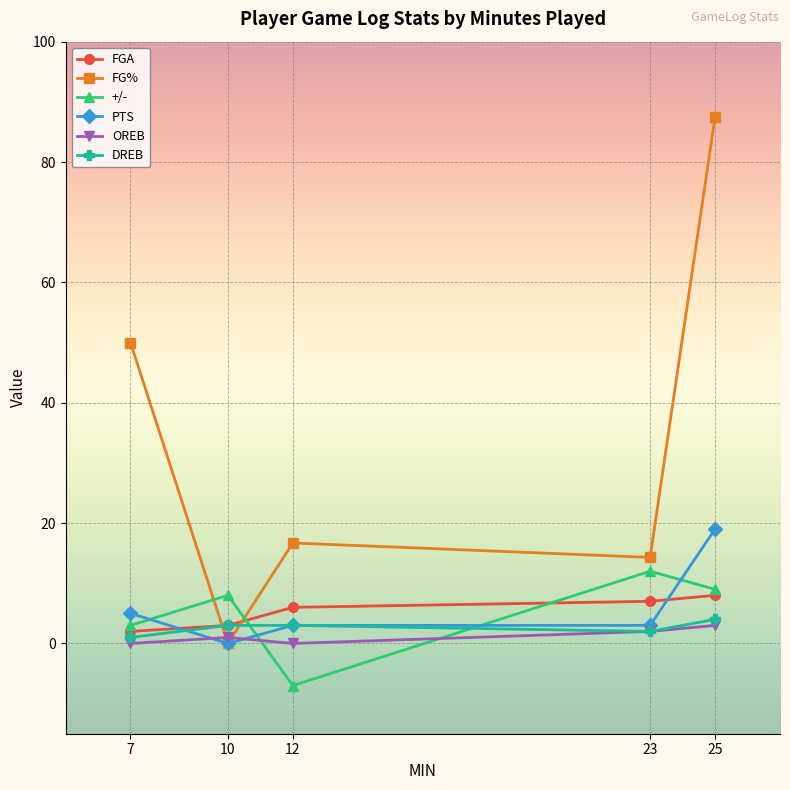

What is the difference between the highest and lowest values at 25?

84.5